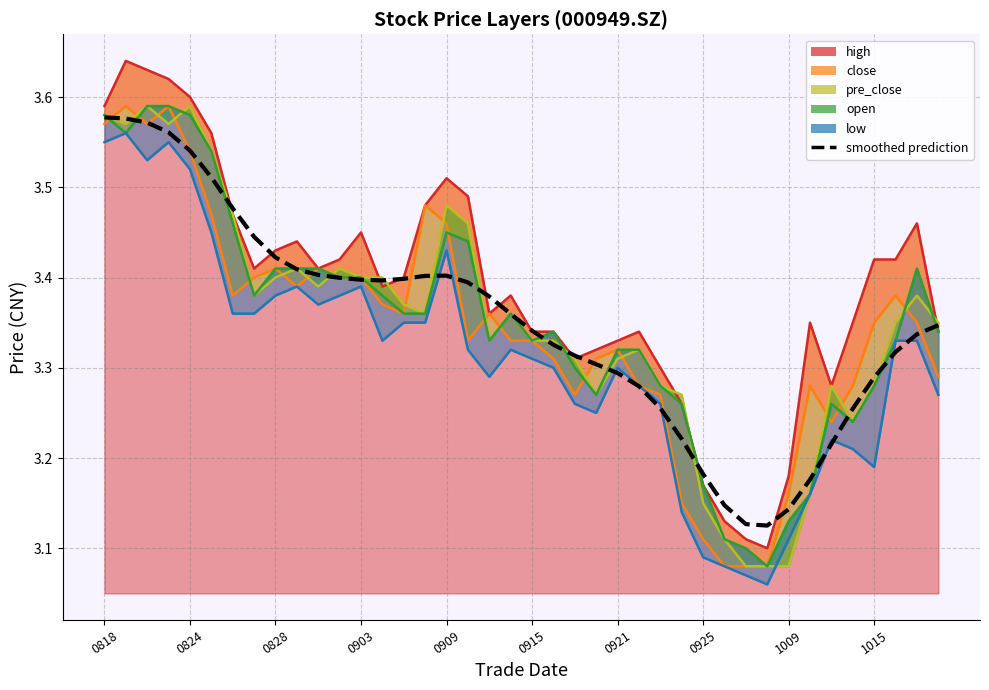

True or false: the data shows 3.1 at 30.

True